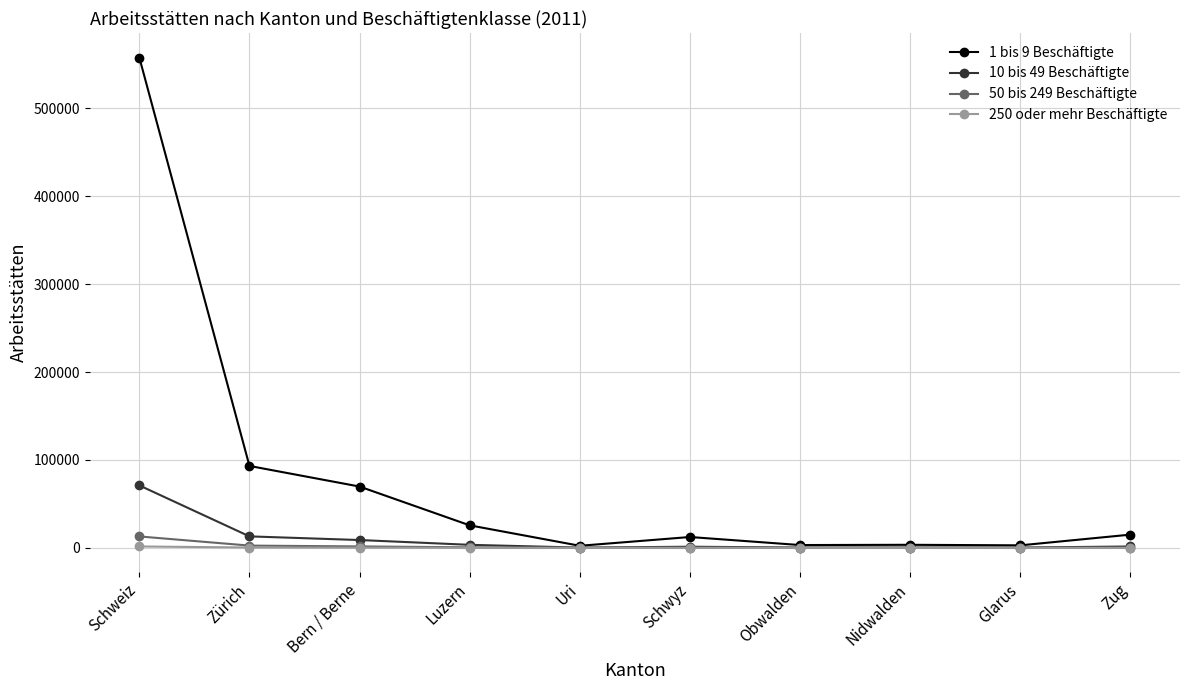

The 1 bis 9 Beschäftigte series shows 15072 at Zug. True or false?

True